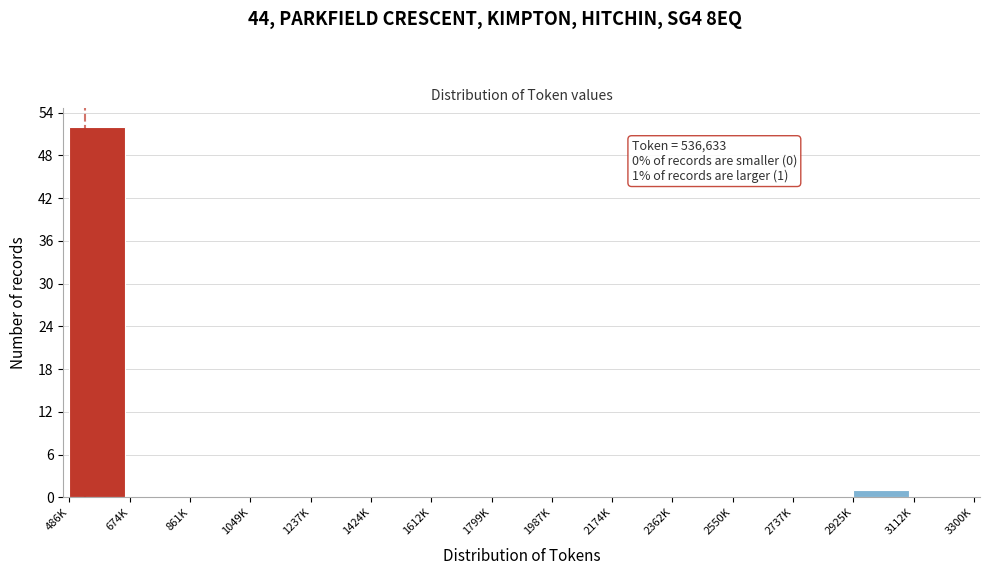

Reading left to right, extract all data points from this chart.

486K=52	674K=0	861K=0	1049K=0	1237K=0	1424K=0	1612K=0	1799K=0	1987K=0	2174K=0	2362K=0	2550K=0	2737K=0	2925K=1	3112K=0